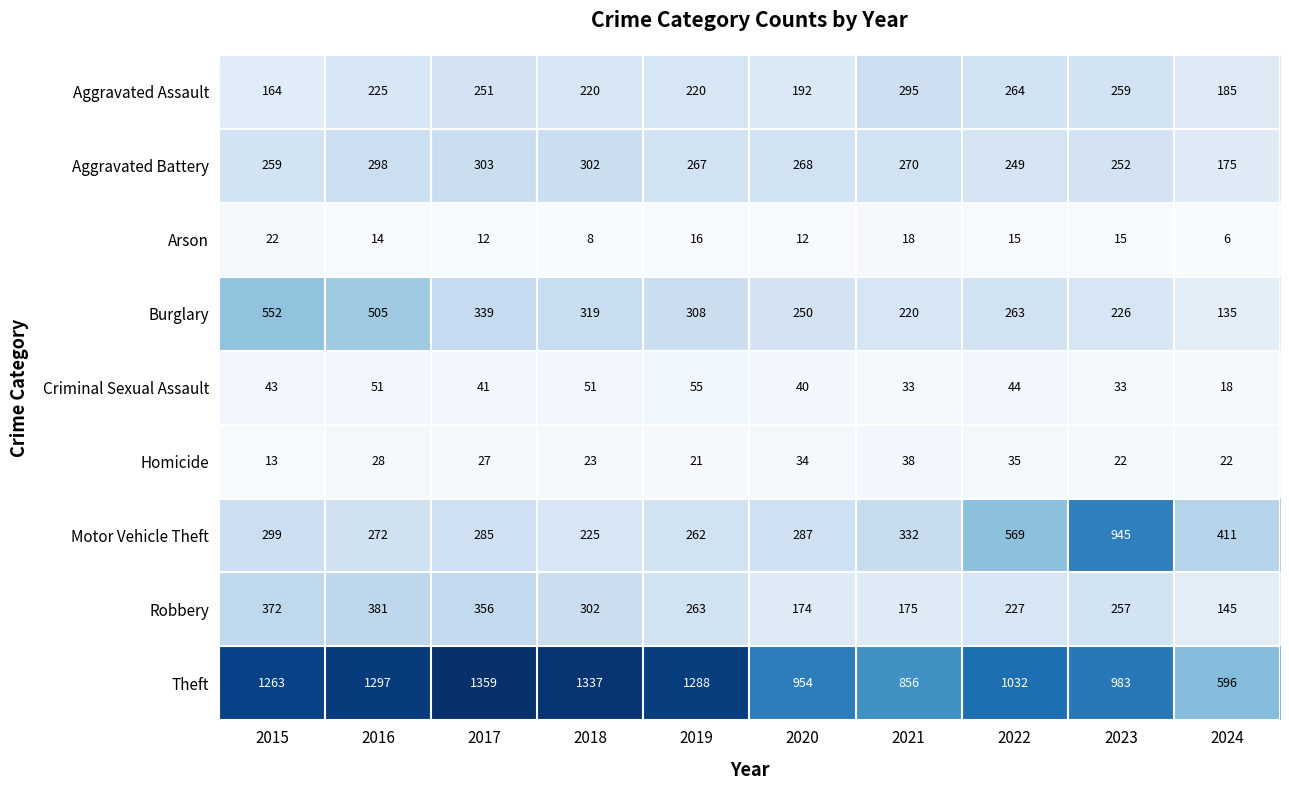

What is the difference between the highest and lowest values at 2023?

968